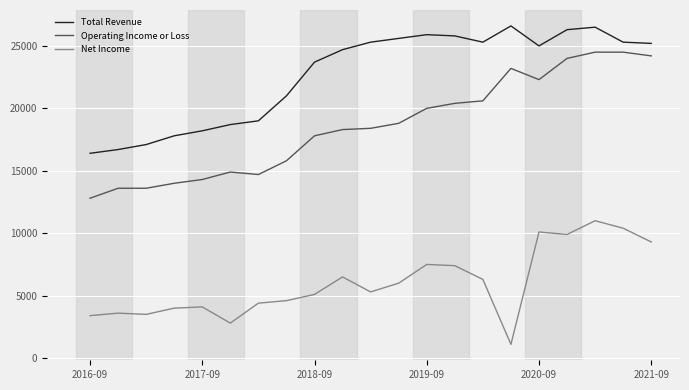

True or false: Total Revenue and Net Income cross at least once.

False